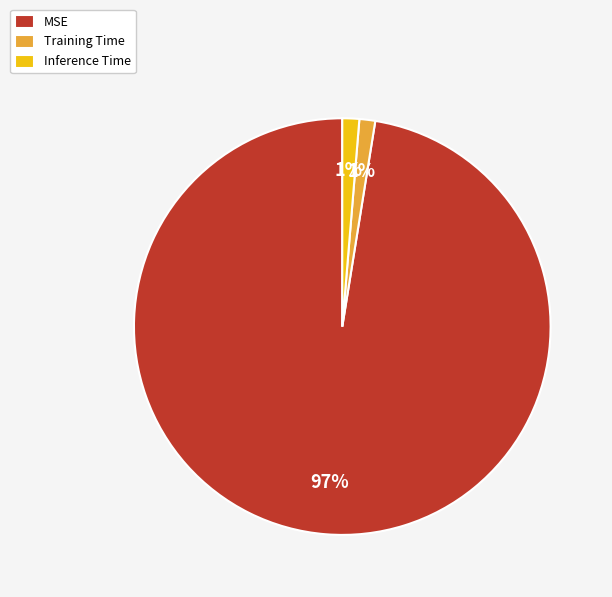

What is the largest slice in the pie chart?

MSE